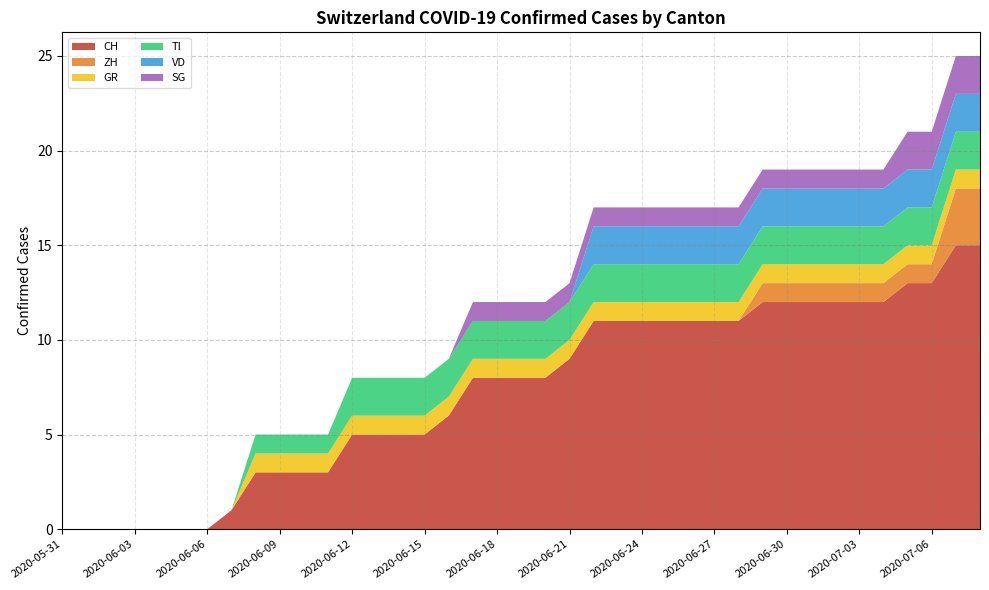

Reading left to right, list all the values displayed in this chart.

CH: 0	0	0	0	0	0	0	1	3	3	3	3	5	5	5	5	6	8	8	8	8	9	11	11	11	11	11	11	11	12	12	12	12	12	12	13	13	15	15
ZH: 0	0	0	0	0	0	0	0	0	0	0	0	0	0	0	0	0	0	0	0	0	0	0	0	0	0	0	0	0	1	1	1	1	1	1	1	1	3	3
GR: 0	0	0	0	0	0	0	0	1	1	1	1	1	1	1	1	1	1	1	1	1	1	1	1	1	1	1	1	1	1	1	1	1	1	1	1	1	1	1
TI: 0	0	0	0	0	0	0	0	1	1	1	1	2	2	2	2	2	2	2	2	2	2	2	2	2	2	2	2	2	2	2	2	2	2	2	2	2	2	2
VD: 0	0	0	0	0	0	0	0	0	0	0	0	0	0	0	0	0	0	0	0	0	0	2	2	2	2	2	2	2	2	2	2	2	2	2	2	2	2	2
SG: 0	0	0	0	0	0	0	0	0	0	0	0	0	0	0	0	0	1	1	1	1	1	1	1	1	1	1	1	1	1	1	1	1	1	1	2	2	2	2